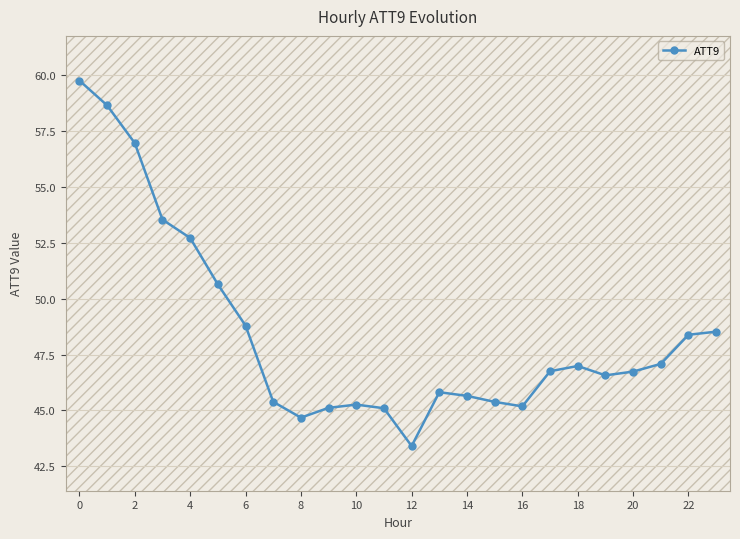

What is the change in value from 17 to 23?

+1.8